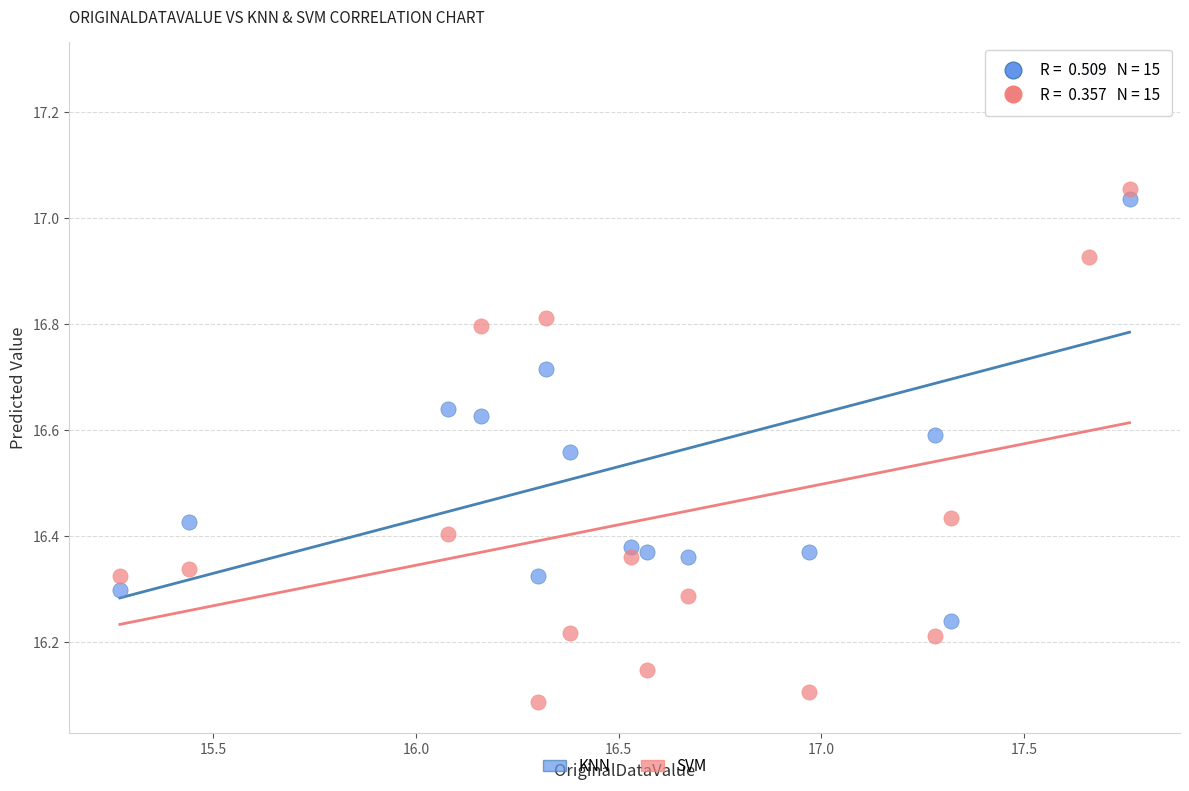

Which series contains the lowest Y value?

SVM